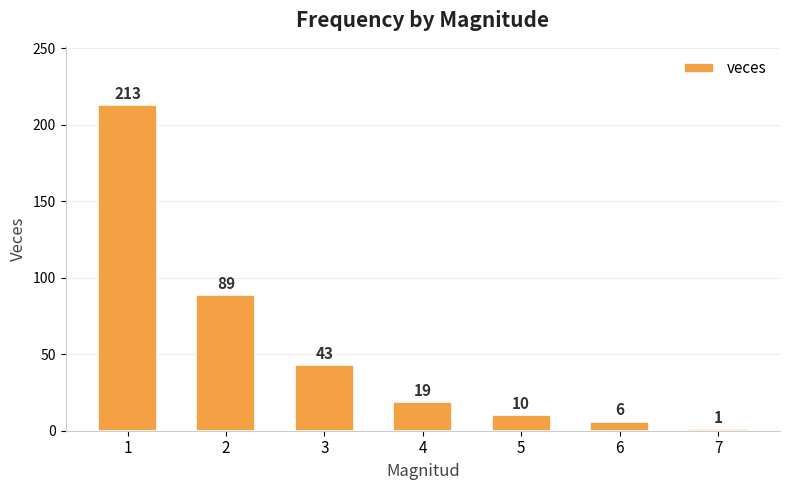

Which label corresponds to the largest value in the chart?

1